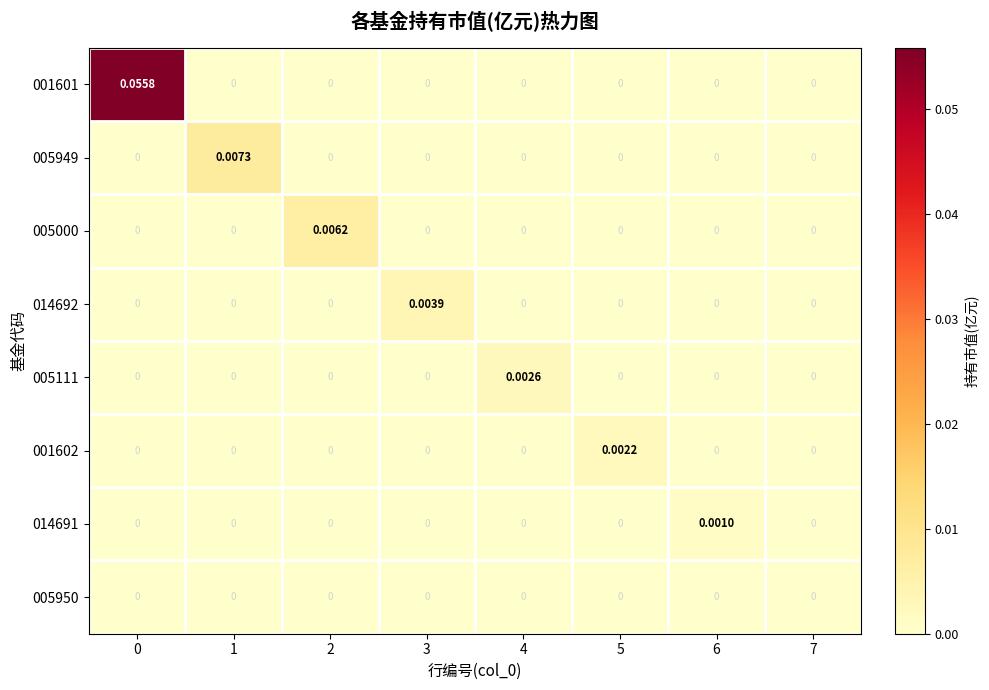

Count the number of categories in the chart.

8